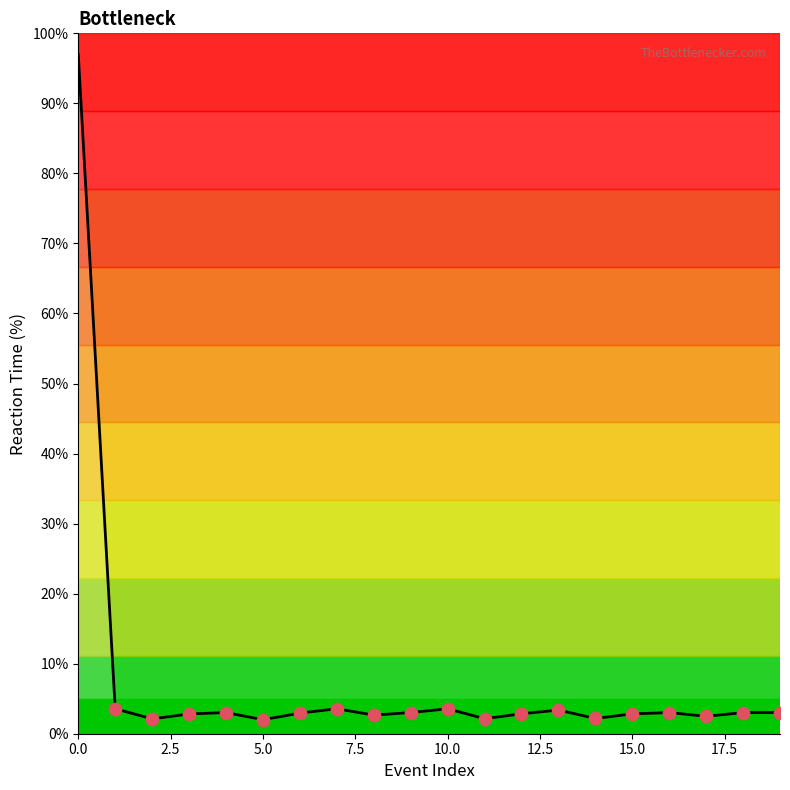

What is the difference between the maximum and minimum values?

95.0